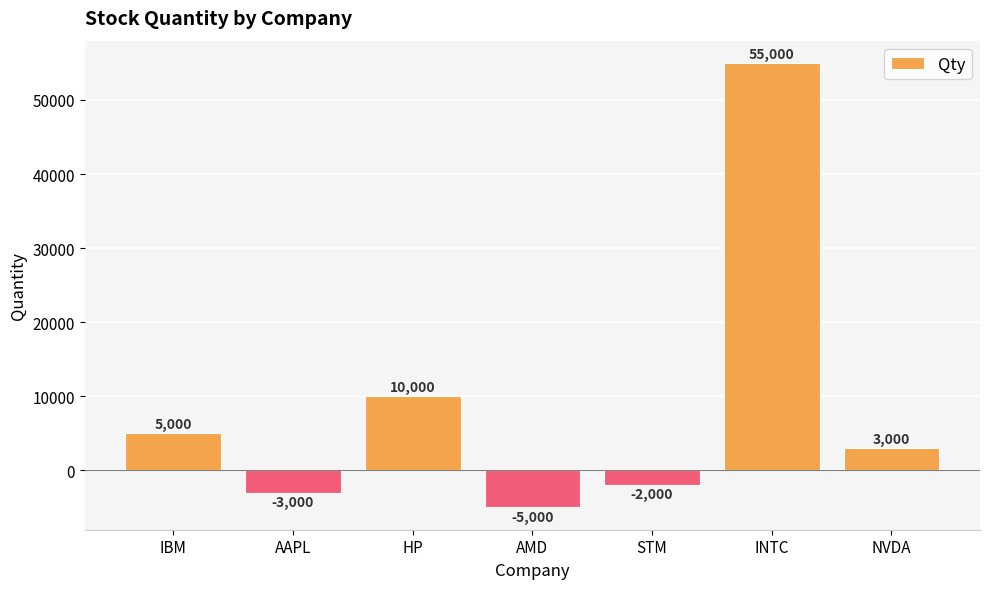

Rank the categories by value from highest to lowest.

INTC, HP, IBM, NVDA, STM, AAPL, AMD